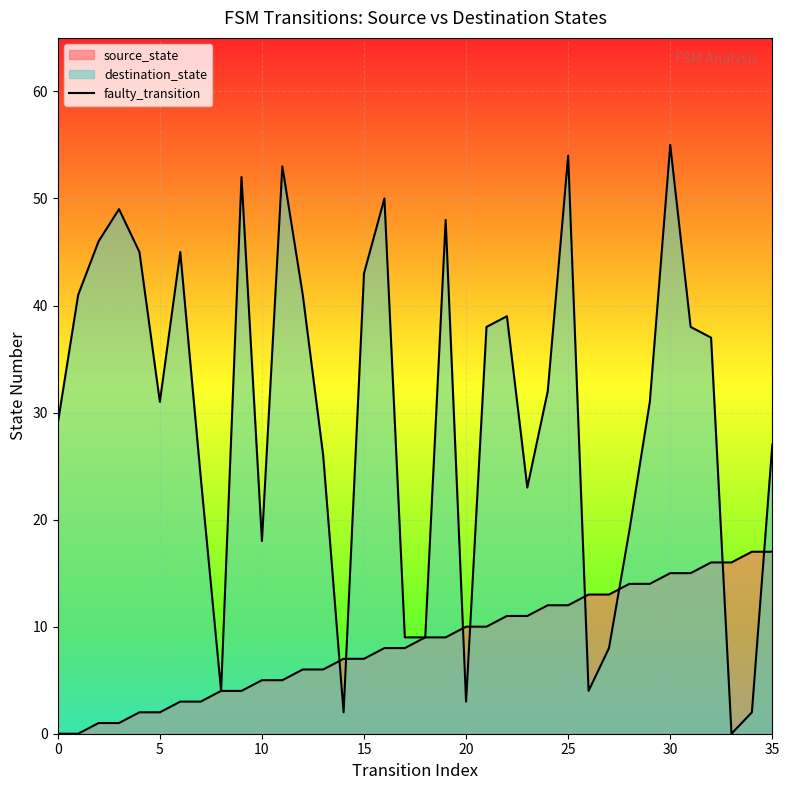

At how many categories does at least one series exceed 23?

24